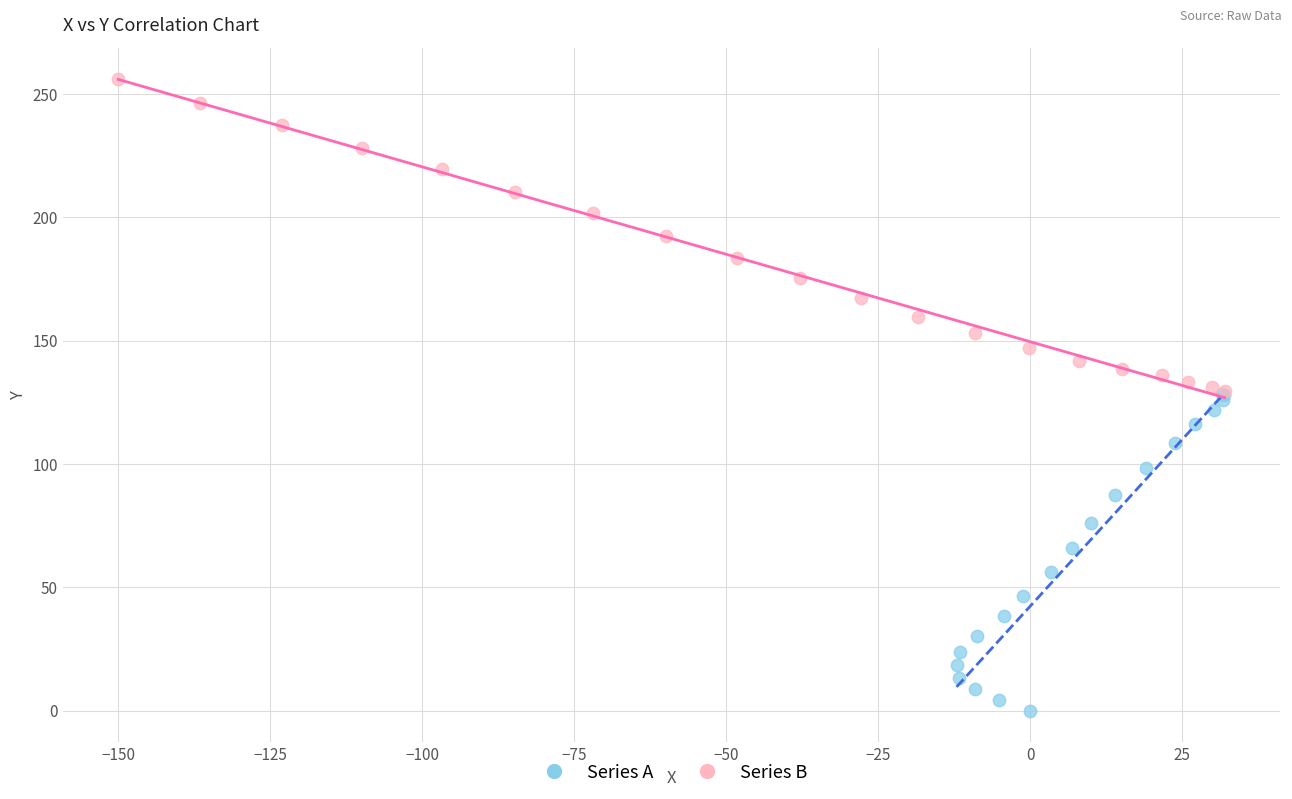

Which series contains the highest Y value?

Series B